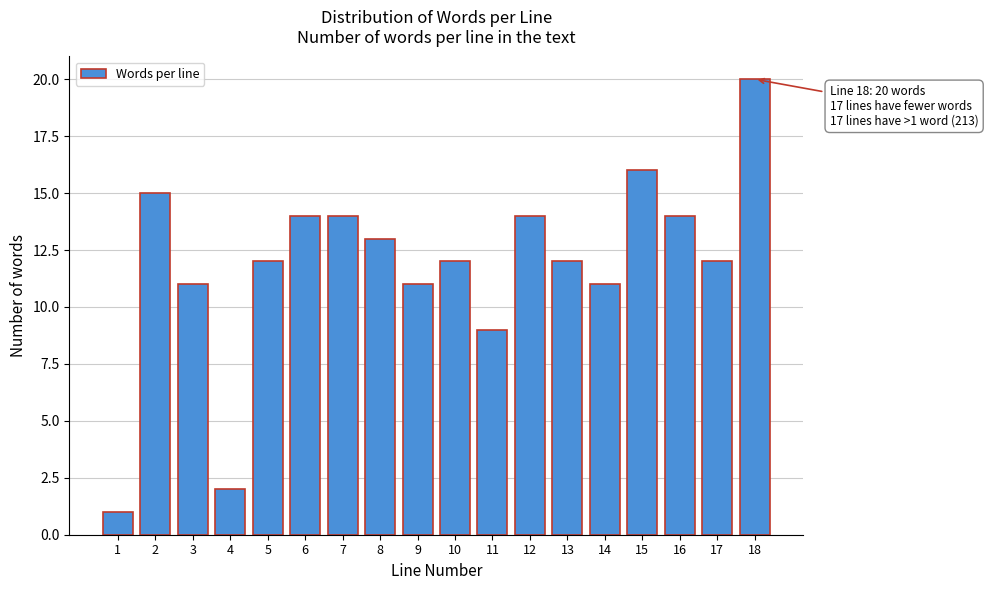

Reading left to right, transcribe all the data shown in this chart.

1=1	2=15	3=11	4=2	5=12	6=14	7=14	8=13	9=11	10=12	11=9	12=14	13=12	14=11	15=16	16=14	17=12	18=20